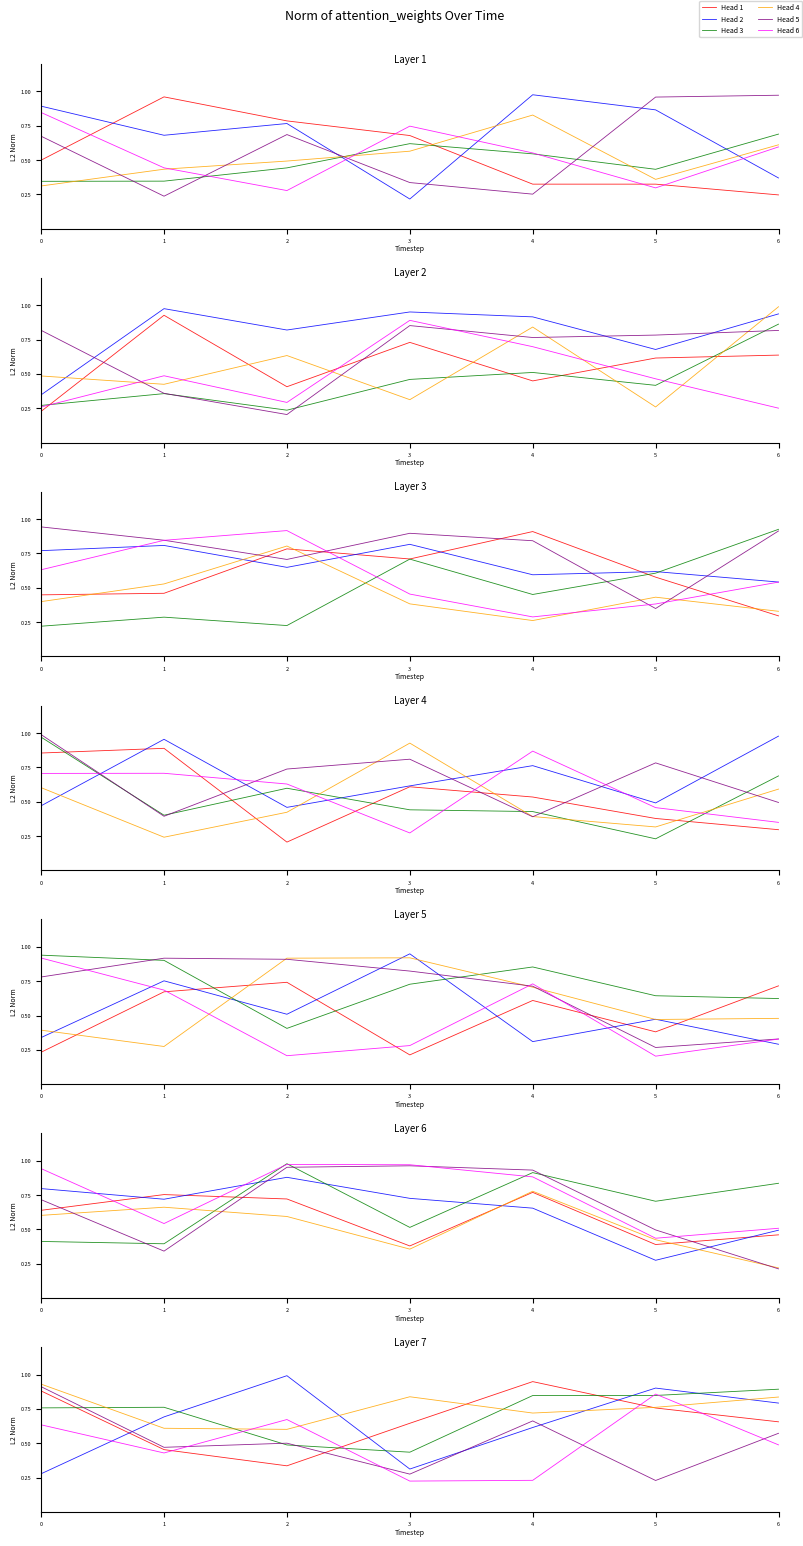

Which category has the highest value in the Head 6 series?

5